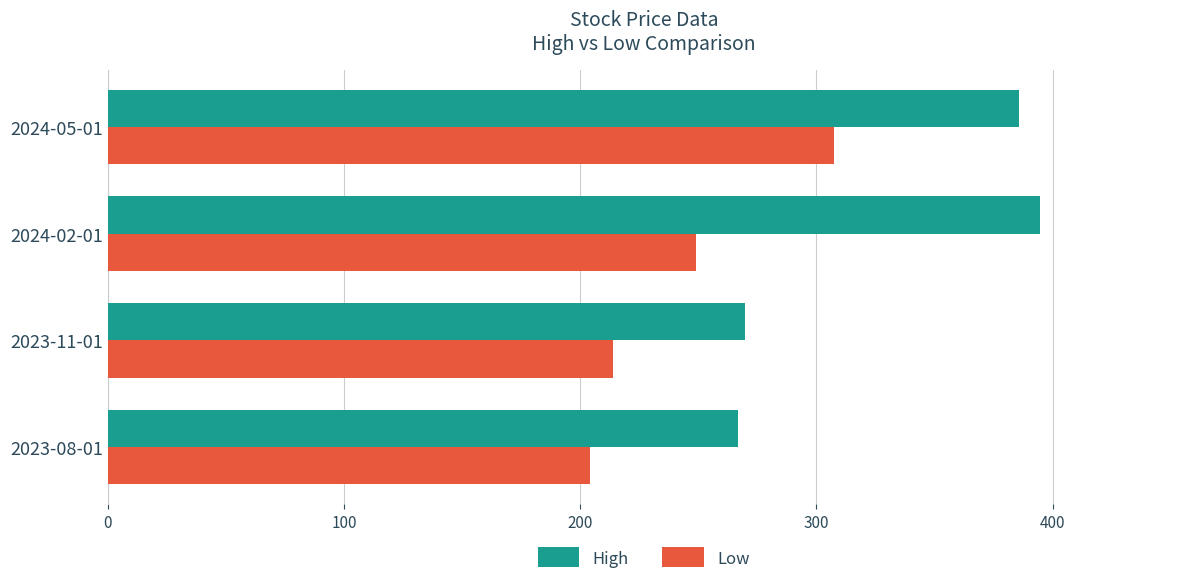

The value of Low at 2024-02-01 is 249.2. True or false?

True